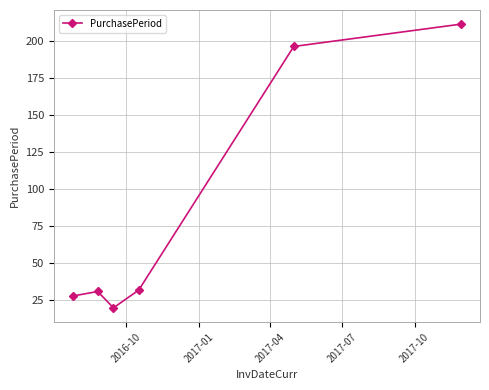

What is the difference between the maximum and second lowest values?

183